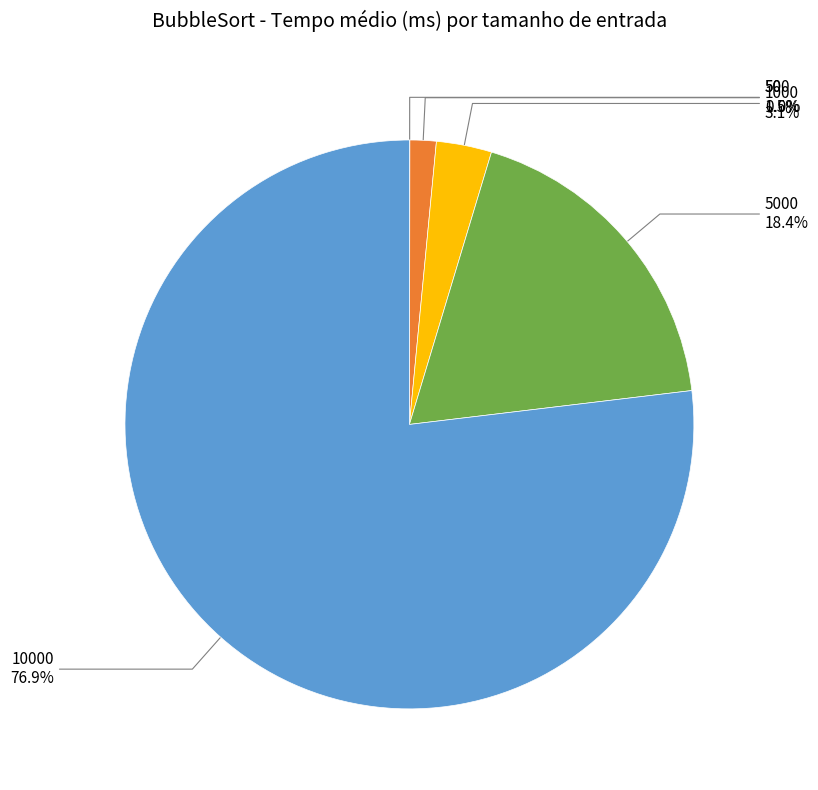

Is there a majority slice in this chart?

Yes